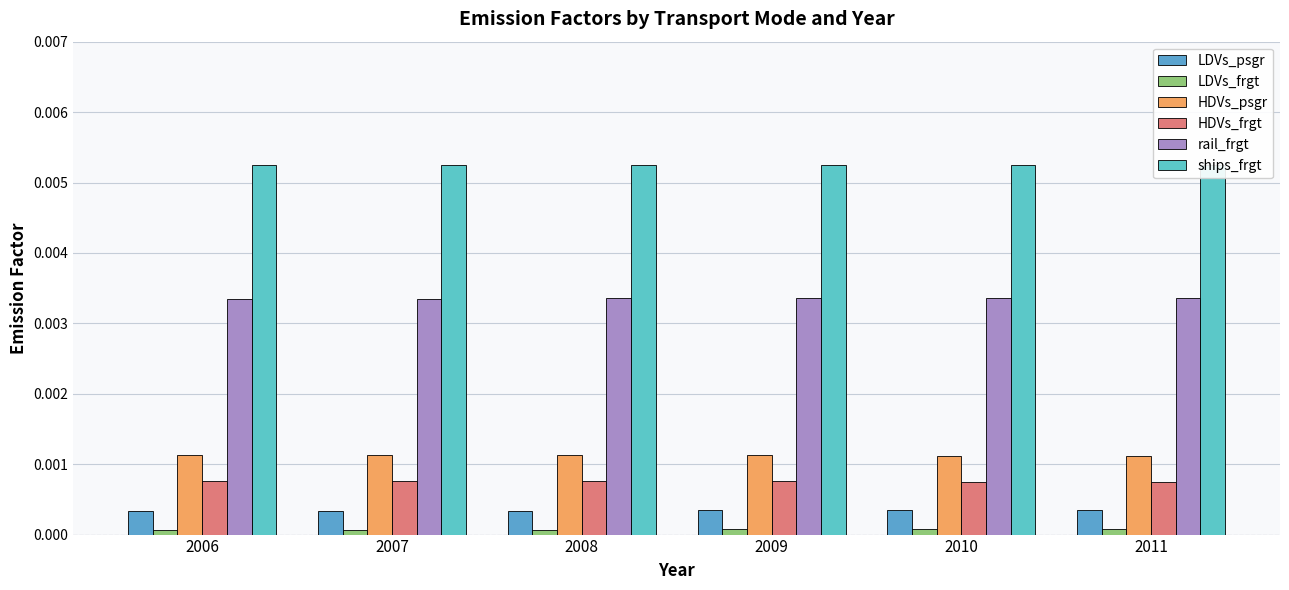

Count the number of data series in this chart.

6